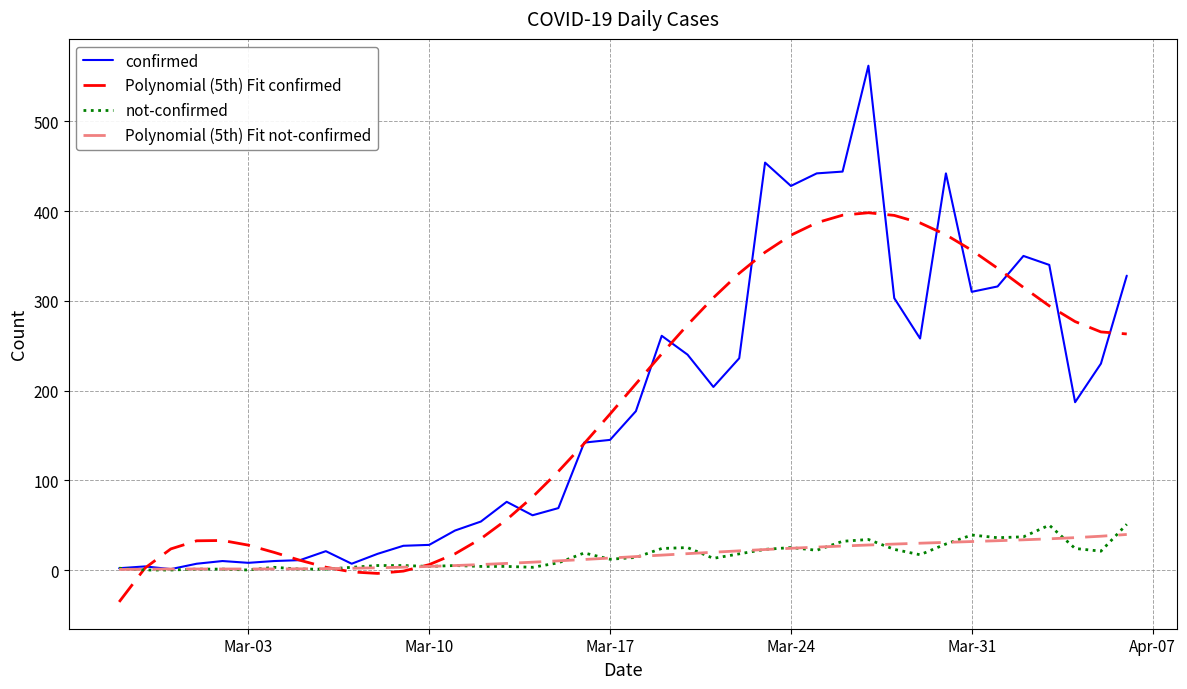

What is the highest value of the confirmed series?

562.0